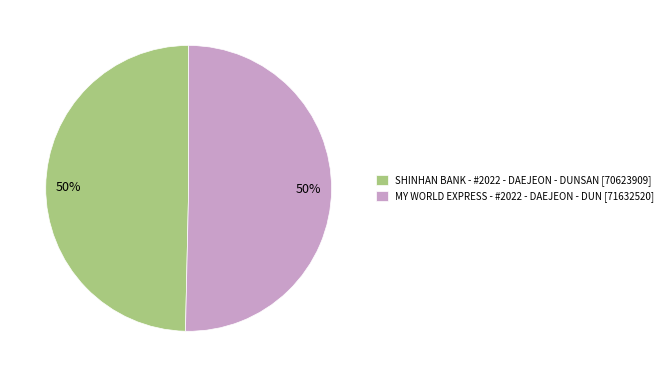

To the nearest percent, what is the combined percentage of MY WORLD EXPRESS - #2022 - DAEJEON - DUN and SHINHAN BANK - #2022 - DAEJEON - DUNSAN?

100%